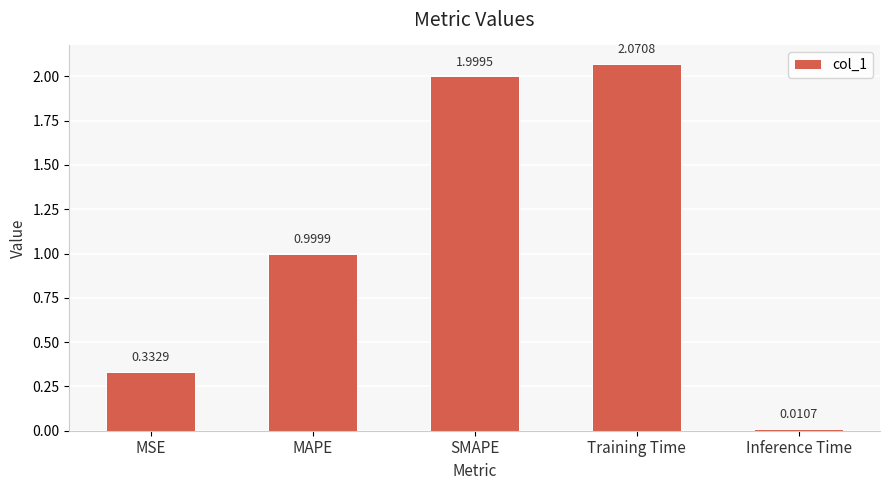

What is the label of the 1st bar from the right?

Inference Time